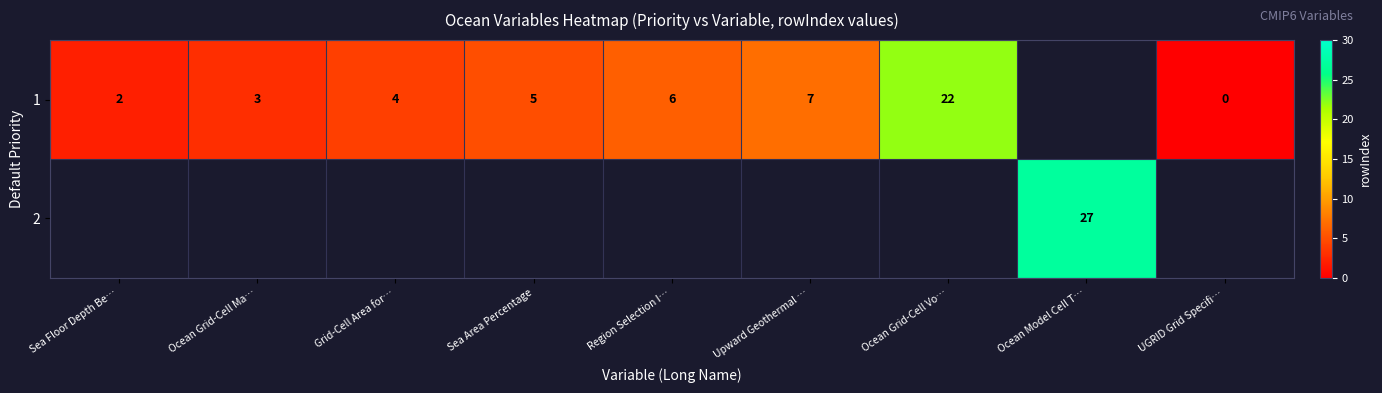

Is it true that 2 equals 27 at Ocean Model Cell T…?

True